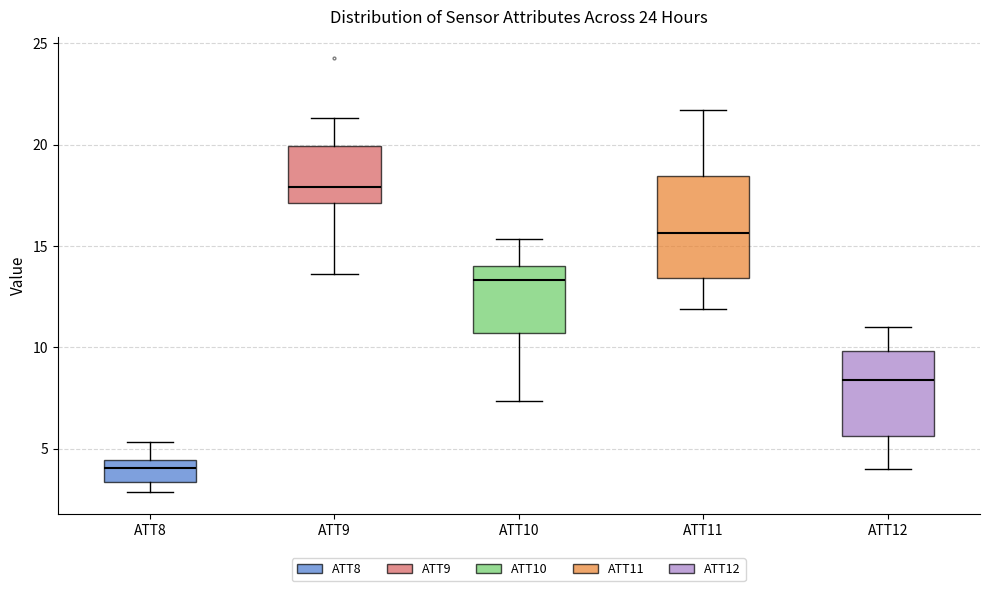

Which box is the tallest, from its lower edge to its upper edge?

ATT11